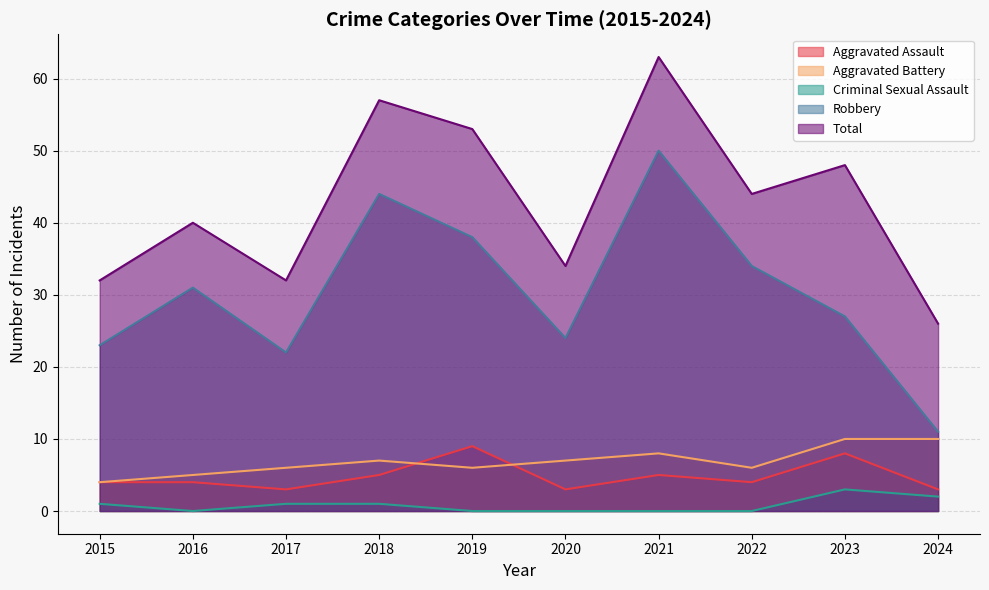

True or false: Total and Robbery cross at least once.

False